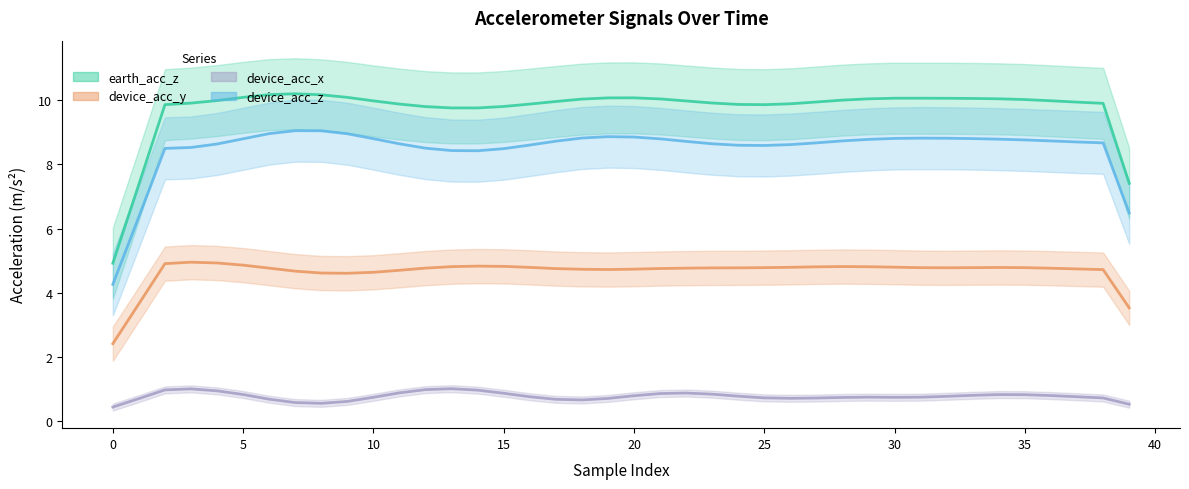

True or false: earth_acc_z and device_acc_z intersect in this chart.

False